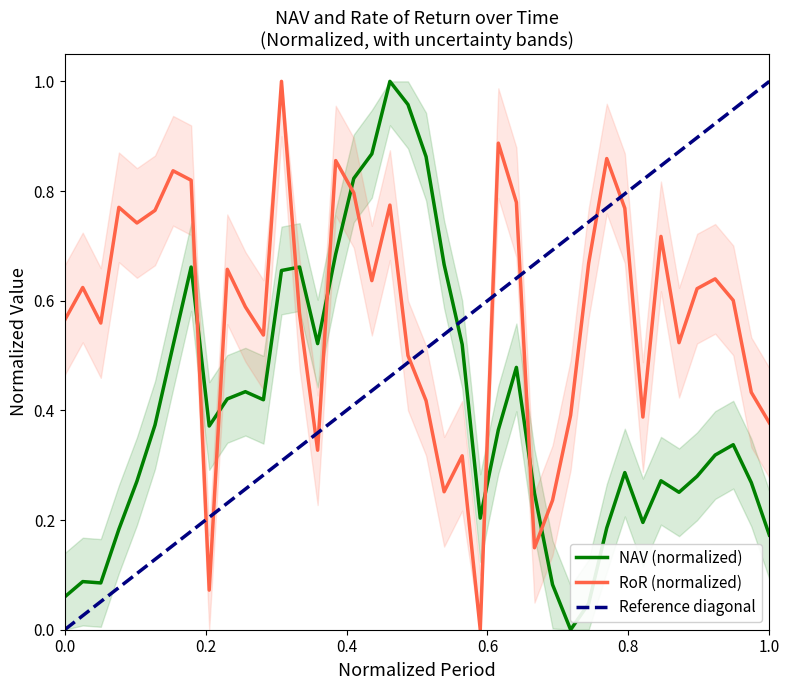

What is the difference between the NAV values at 41 and 38?

0.2